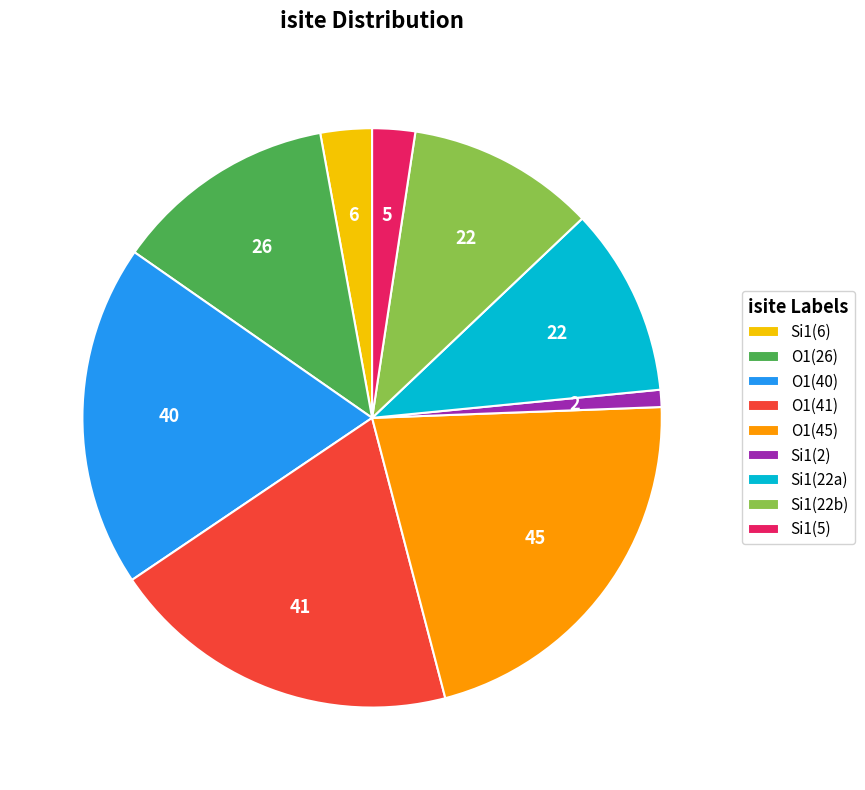

The Si1(5) slice represents 2% of the pie. True or false?

True